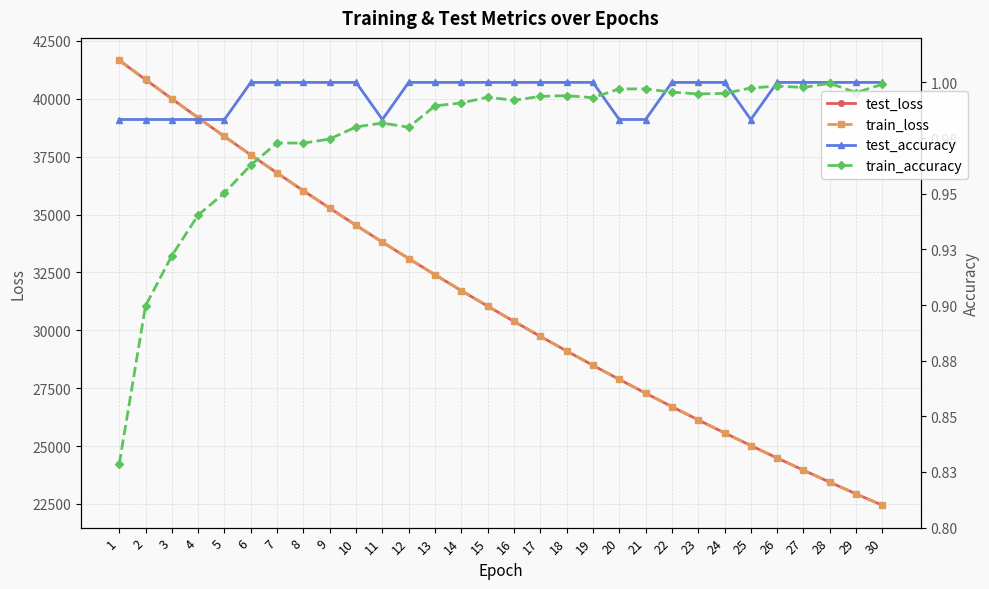

What is the value of the train_accuracy point at the 30th from the left?

1.0